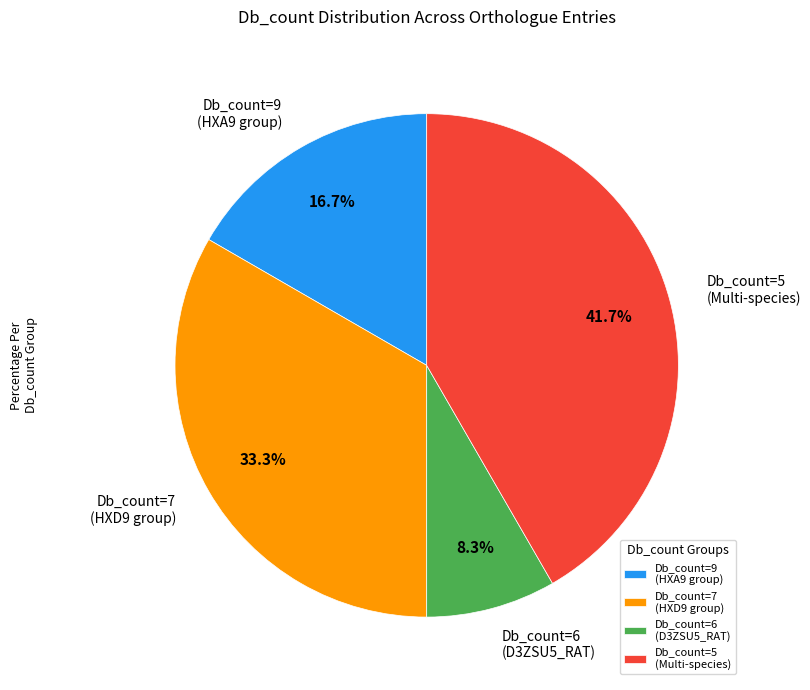

Rank the categories by value from highest to lowest.

Db_count=5 (Multi-species), Db_count=7 (HXD9 group), Db_count=9 (HXA9 group), Db_count=6 (D3ZSU5_RAT)